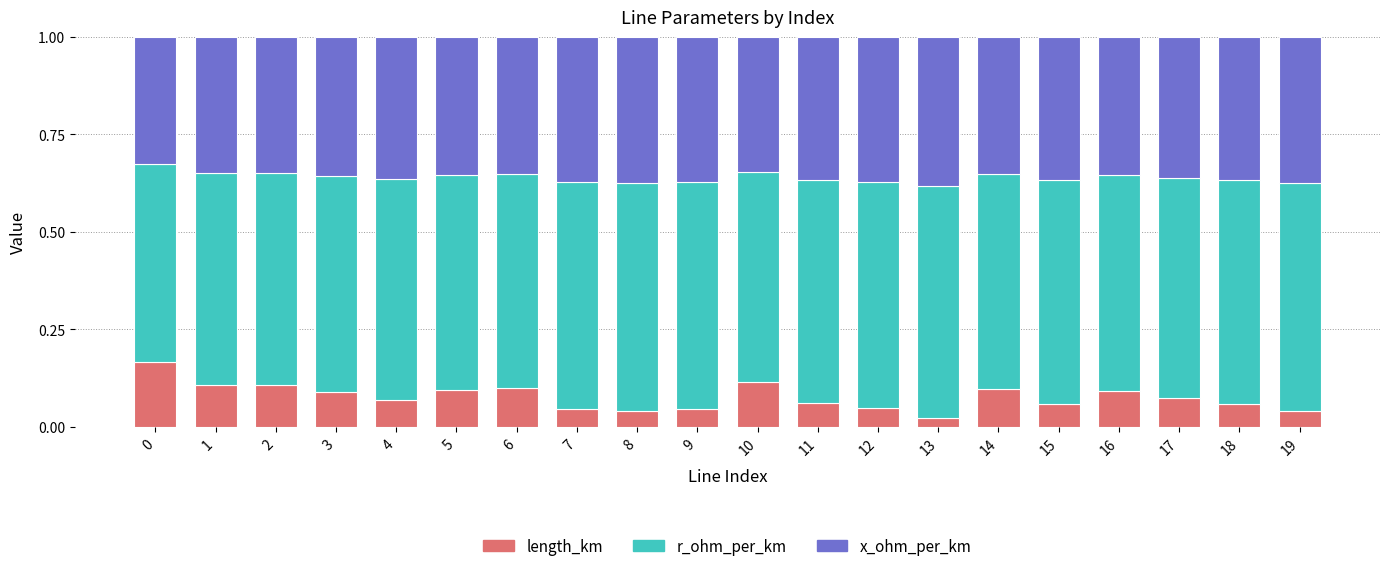

What is the total value across all series at 11?

1.0